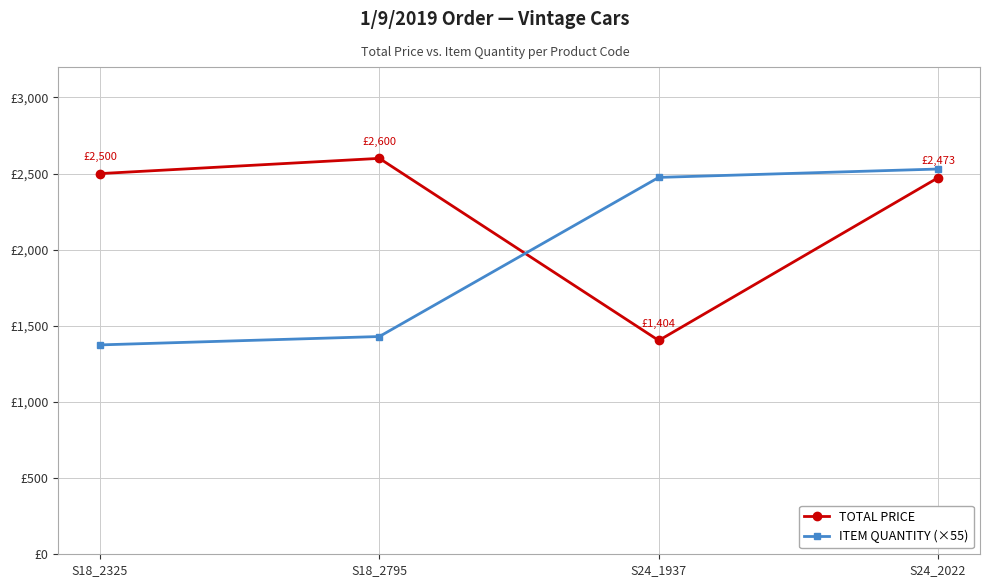

Which series has the largest total across all categories?

TOTAL PRICE